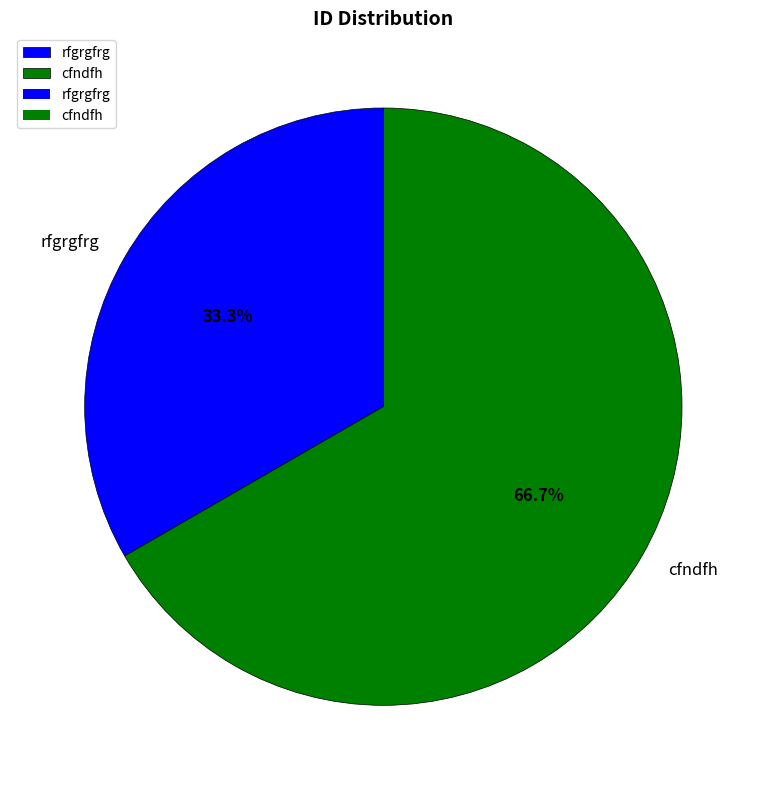

To the nearest percent, what percentage of the pie is rfgrgfrg?

33%